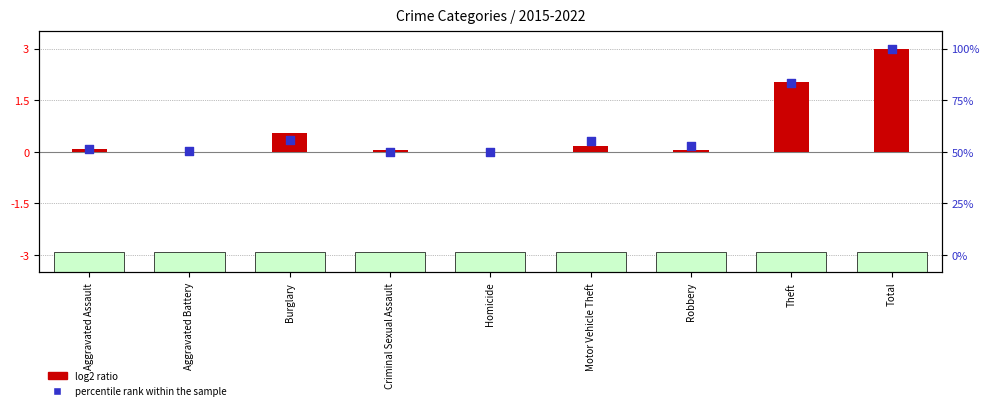

Which series has the largest total across all categories?

percentile rank within the sample